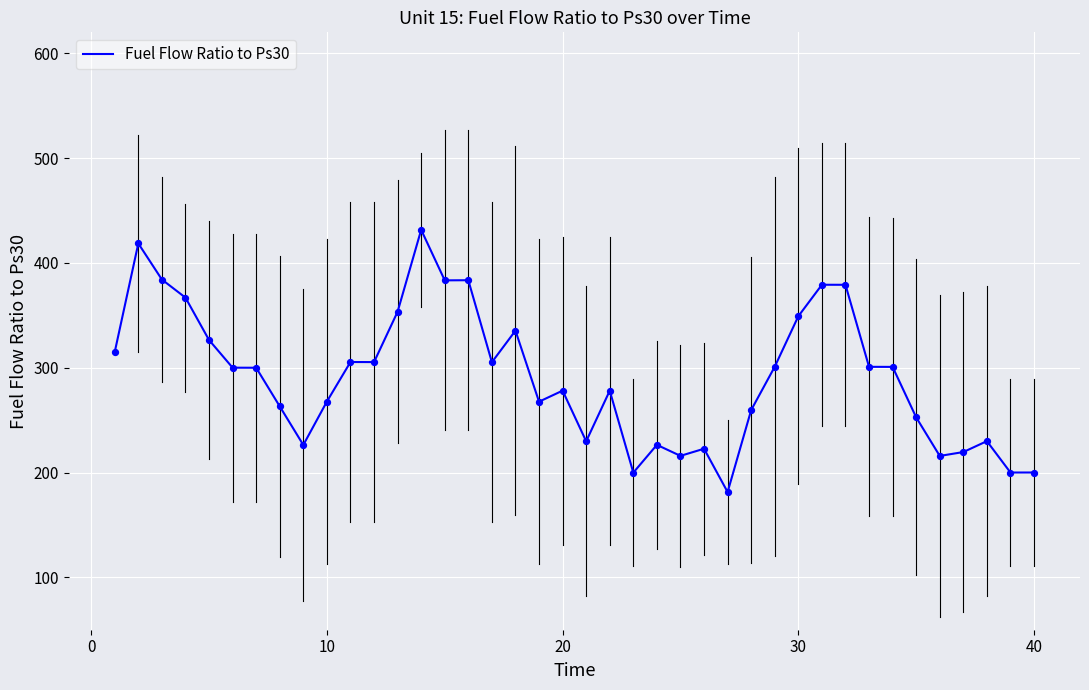

What is the minimum value shown in the chart?

181.4